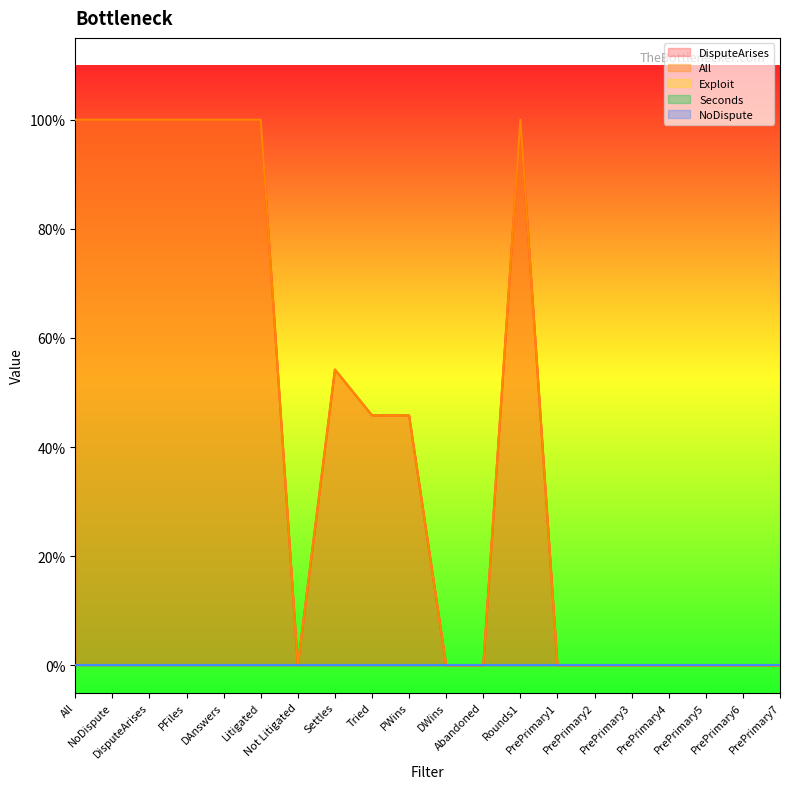

Reading right to left, transcribe all the data shown in this chart.

DisputeArises: PrePrimary7=0.0	PrePrimary6=0.0	PrePrimary5=0.0	PrePrimary4=0.0	PrePrimary3=0.0	PrePrimary2=0.0	PrePrimary1=0.0	Rounds1=1.0	Abandoned=0.0	DWins=0.0	PWins=0.5	Tried=0.5	Settles=0.5	Not Litigated=0.0	Litigated=1.0	DAnswers=1.0	PFiles=1.0	DisputeArises=1.0	NoDispute=1.0	All=1.0
All: PrePrimary7=0.0	PrePrimary6=0.0	PrePrimary5=0.0	PrePrimary4=0.0	PrePrimary3=0.0	PrePrimary2=0.0	PrePrimary1=0.0	Rounds1=1.0	Abandoned=0.0	DWins=0.0	PWins=0.5	Tried=0.5	Settles=0.5	Not Litigated=0.0	Litigated=1.0	DAnswers=1.0	PFiles=1.0	DisputeArises=1.0	NoDispute=1.0	All=1.0
Exploit: PrePrimary7=0.0	PrePrimary6=0.0	PrePrimary5=0.0	PrePrimary4=0.0	PrePrimary3=0.0	PrePrimary2=0.0	PrePrimary1=0.0	Rounds1=0.0	Abandoned=0.0	DWins=0.0	PWins=0.0	Tried=0.0	Settles=0.0	Not Litigated=0.0	Litigated=0.0	DAnswers=0.0	PFiles=0.0	DisputeArises=0.0	NoDispute=0.0	All=0.0
Seconds: PrePrimary7=0.0	PrePrimary6=0.0	PrePrimary5=0.0	PrePrimary4=0.0	PrePrimary3=0.0	PrePrimary2=0.0	PrePrimary1=0.0	Rounds1=0.0	Abandoned=0.0	DWins=0.0	PWins=0.0	Tried=0.0	Settles=0.0	Not Litigated=0.0	Litigated=0.0	DAnswers=0.0	PFiles=0.0	DisputeArises=0.0	NoDispute=0.0	All=0.0
NoDispute: PrePrimary7=0.0	PrePrimary6=0.0	PrePrimary5=0.0	PrePrimary4=0.0	PrePrimary3=0.0	PrePrimary2=0.0	PrePrimary1=0.0	Rounds1=0.0	Abandoned=0.0	DWins=0.0	PWins=0.0	Tried=0.0	Settles=0.0	Not Litigated=0.0	Litigated=0.0	DAnswers=0.0	PFiles=0.0	DisputeArises=0.0	NoDispute=0.0	All=0.0